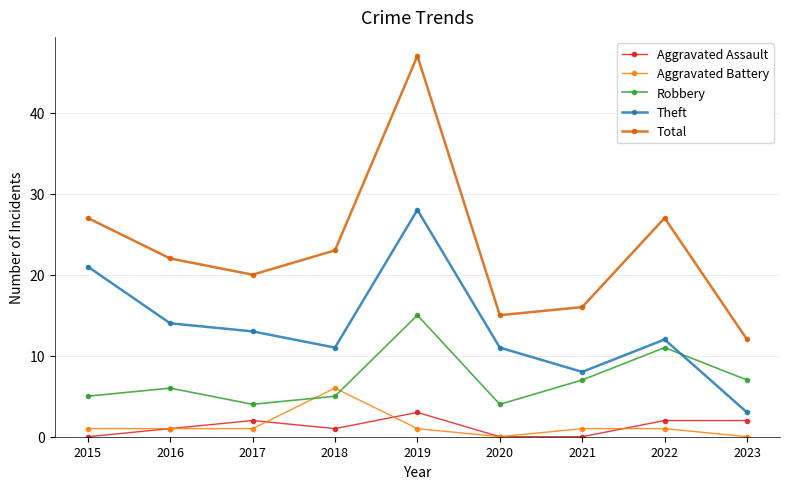

True or false: Robbery and Aggravated Assault intersect in this chart.

False